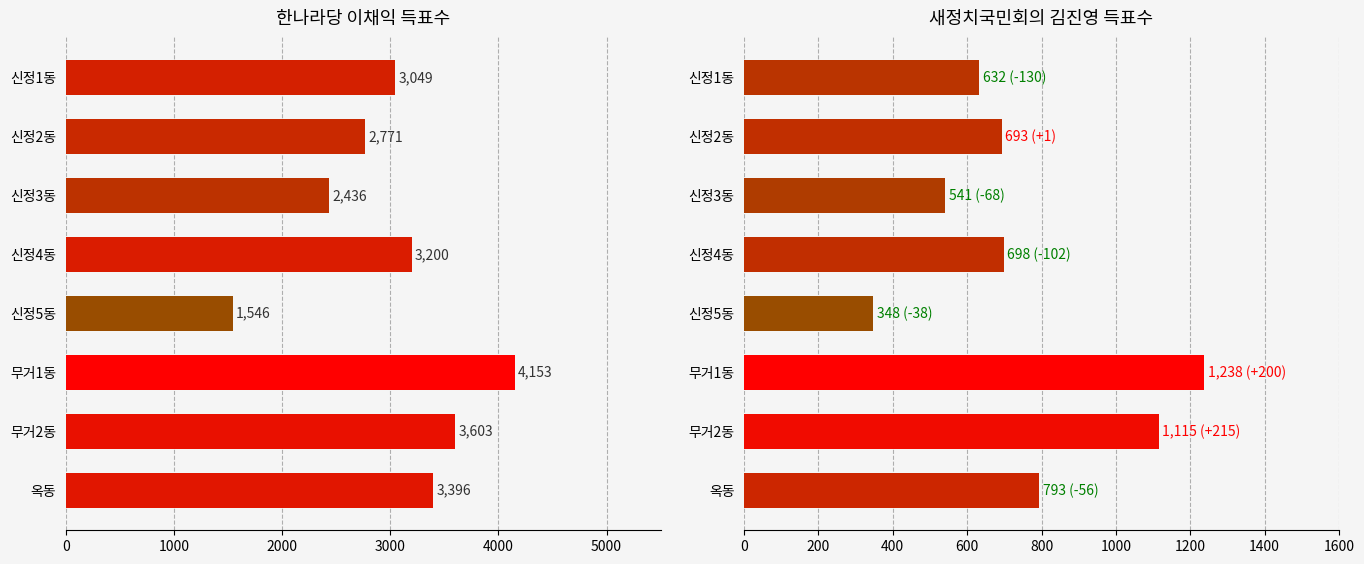

What is the difference between the maximum and second lowest values in the 새정치국민회의 김진영 series?

697